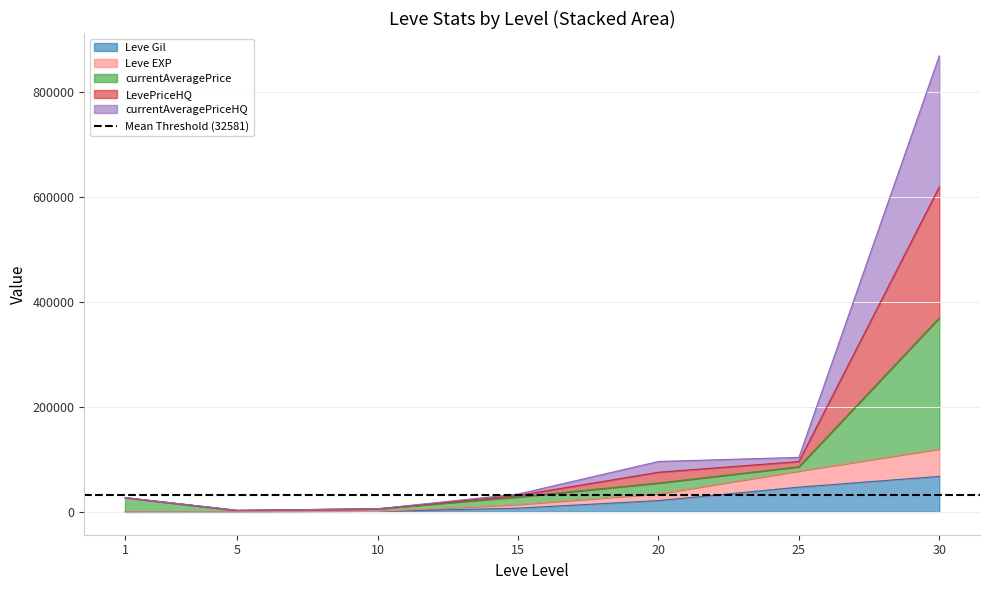

Which series changed the most between 20 and 30?

currentAveragePrice